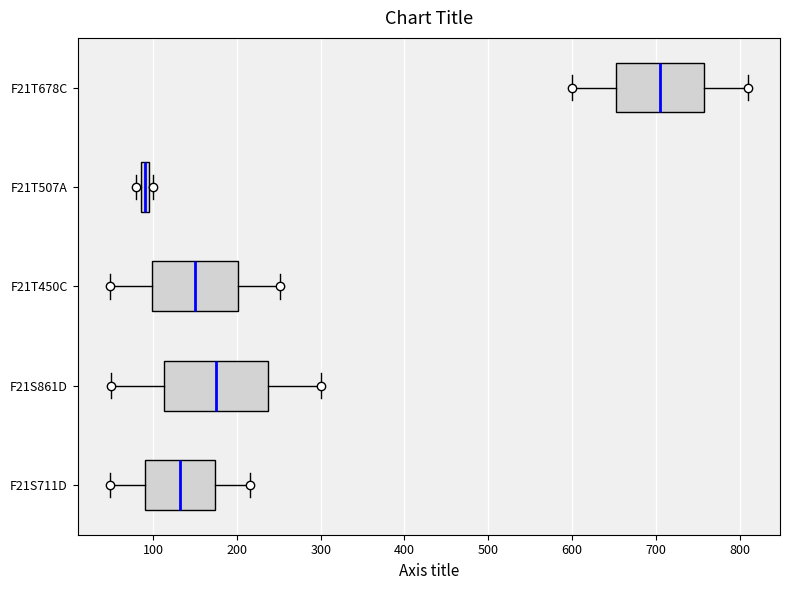

Where does the median line of the box for F21S711D sit on the x-axis? The values are not printed on the chart, so give them approximately, as read against the axis.

130